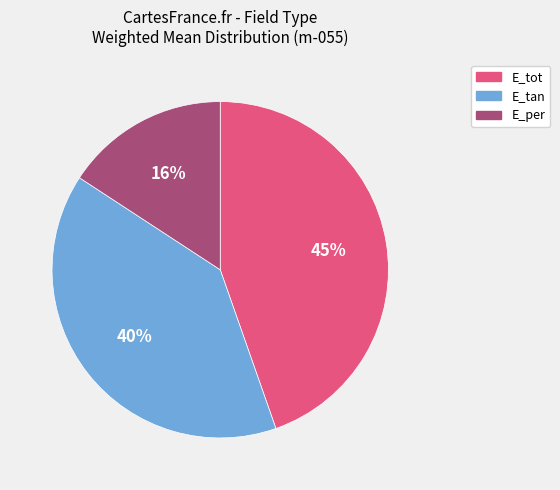

Is it true that E_tan is 40% of the pie?

True